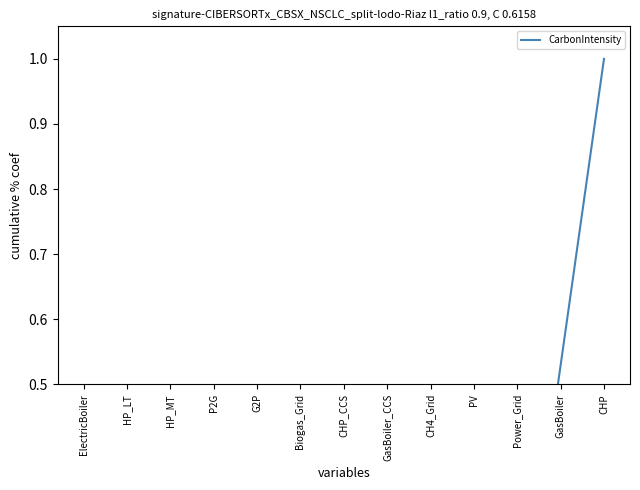

List the labels in order of value, smallest first.

ElectricBoiler, HP_LT, HP_MT, P2G, G2P, Biogas_Grid, CHP_CCS, GasBoiler_CCS, CH4_Grid, PV, Power_Grid, GasBoiler, CHP